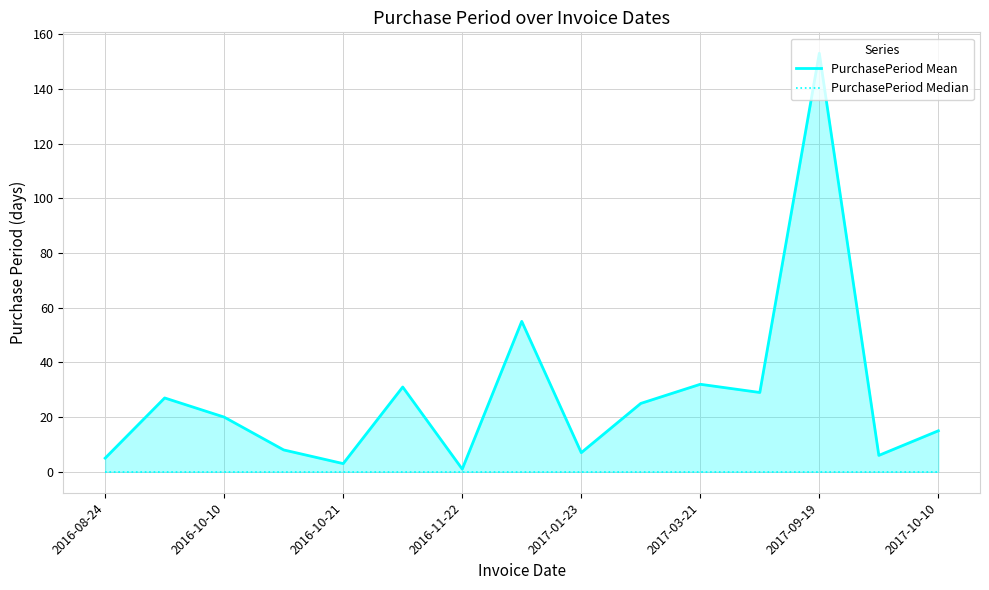

Which series has the largest total across all categories?

PurchasePeriod Mean